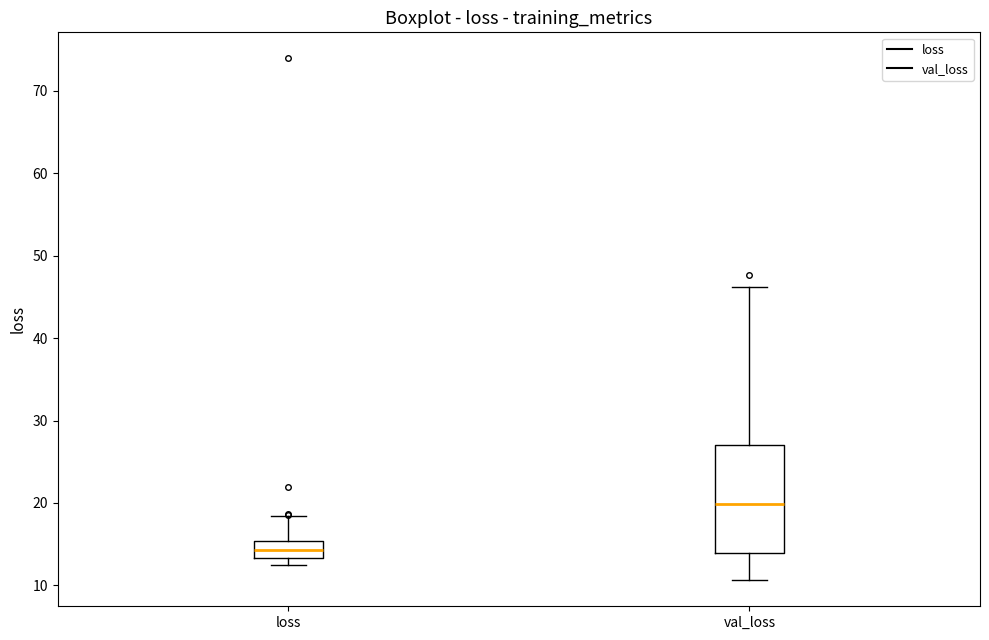

Reading left to right, transcribe this box plot: for each box, give where its median line is, the range the box spans, and where its two whiskers end, as read against the y-axis. The values are not printed on the chart, so give them approximately, as read against the axis.

loss: median 14, box 13 to 15, whiskers 12 to 18
val_loss: median 20, box 14 to 27, whiskers 11 to 46